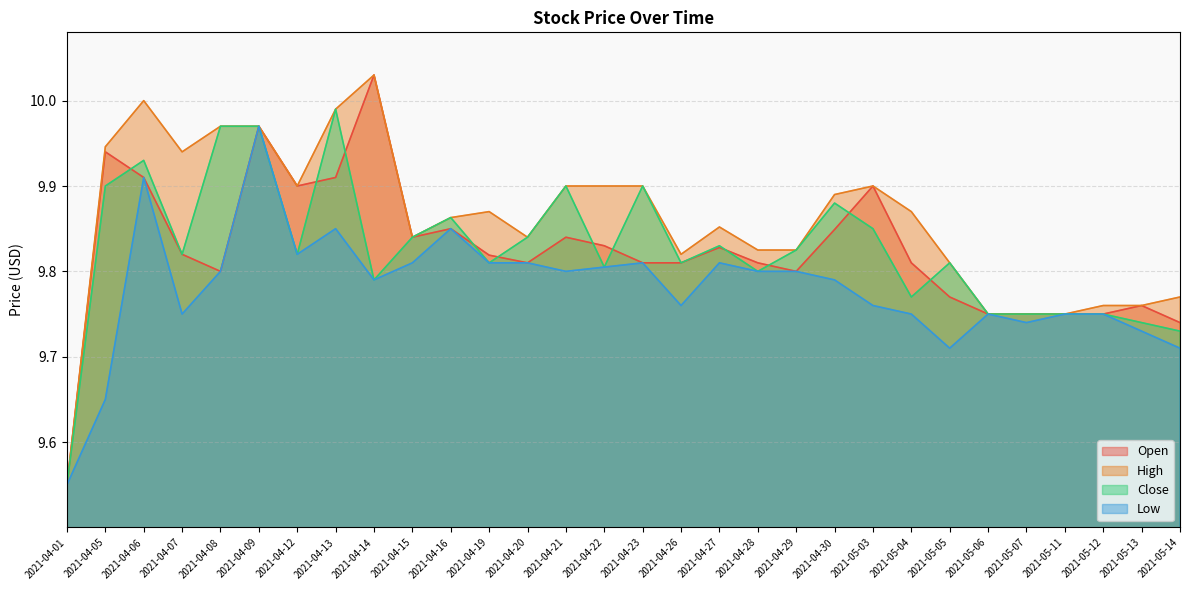

How many categories are shown in the chart?

30